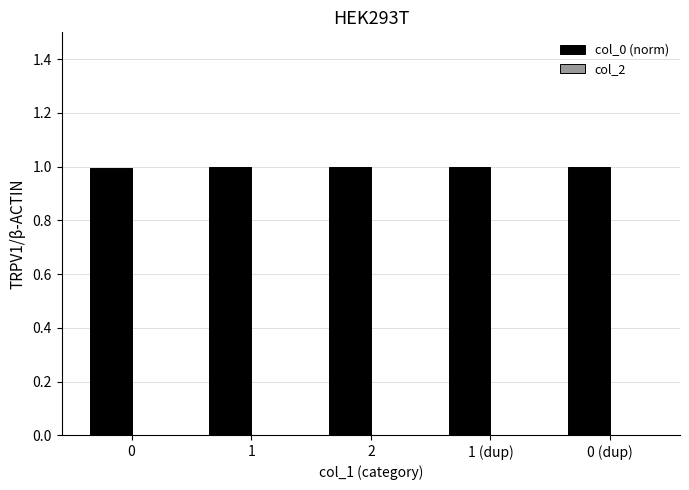

What is the greatest value displayed?

1.0